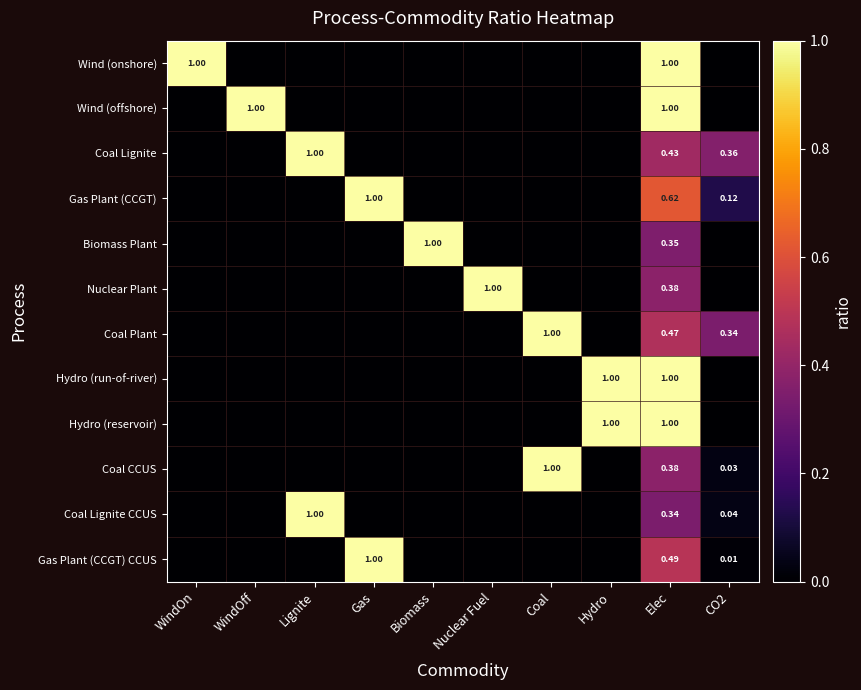

How many data points does each series have?

10